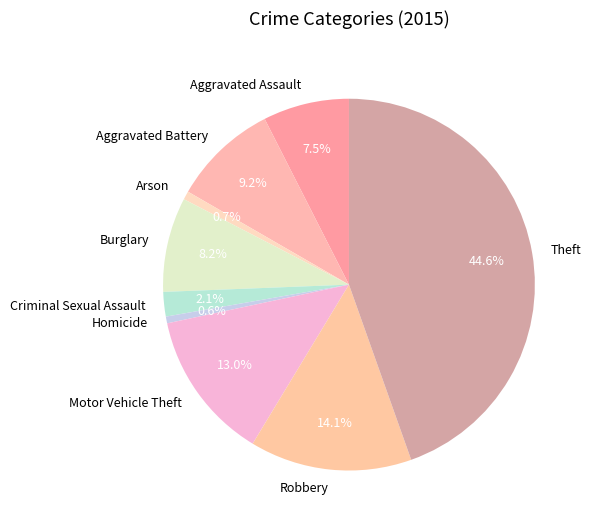

To the nearest percent, what is the combined percentage of Arson and Homicide?

1%